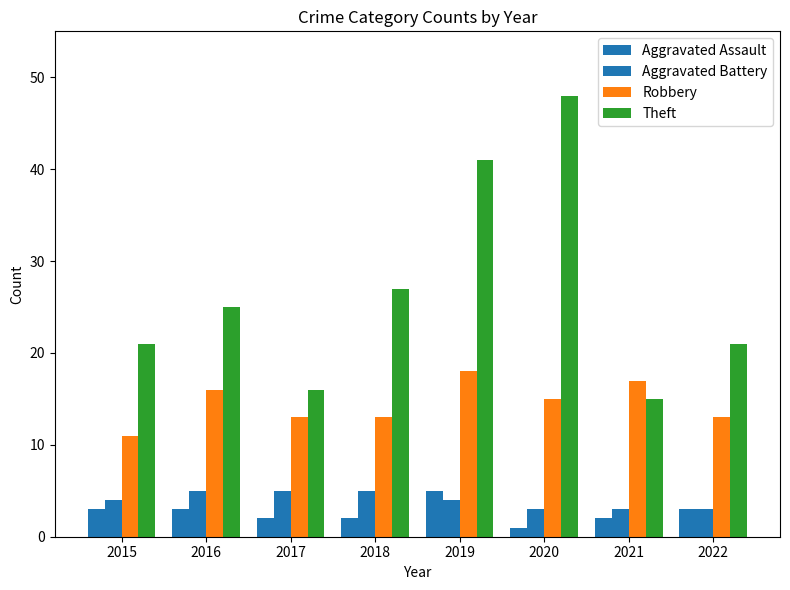

Count the Robbery values in the range 13 to 17.

6